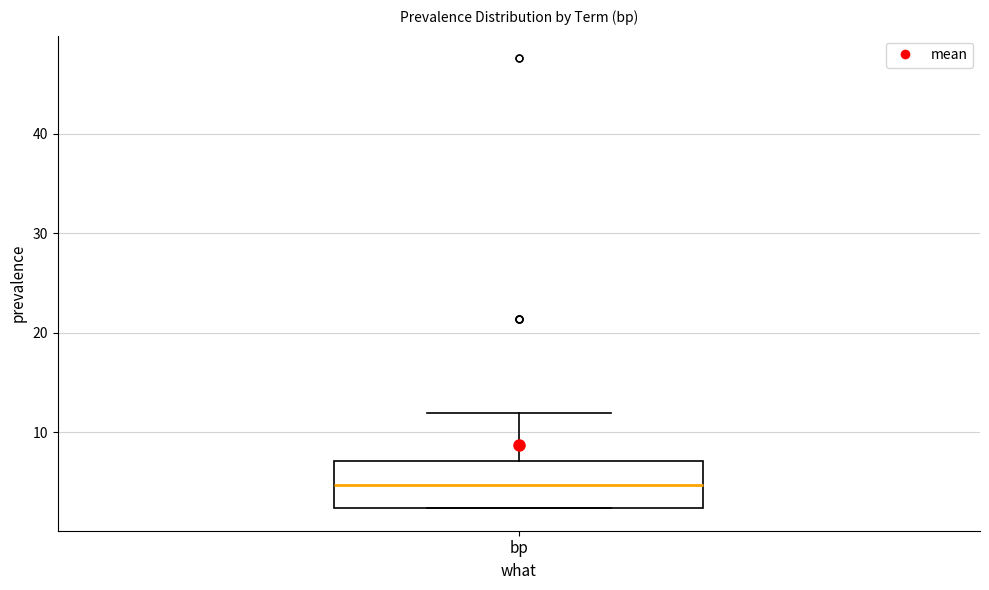

Read this box plot against the y-axis: the position of the median line, the range covered by the box, and the ends of both whiskers. The values are not printed on the chart, so give them approximately, as read against the axis.

median 5, box 2 to 7, whiskers 2 to 12